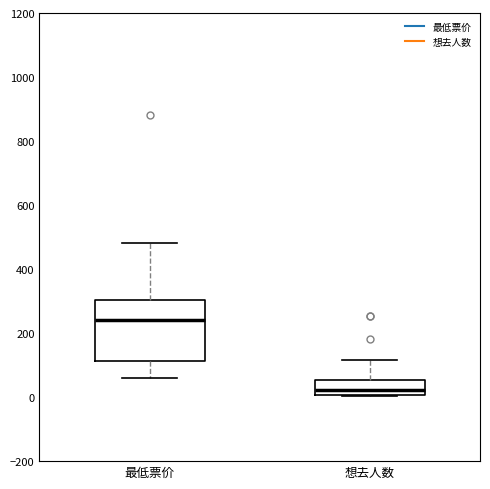

Comparing the boxes themselves (not the whiskers), which one is the tallest?

最低票价